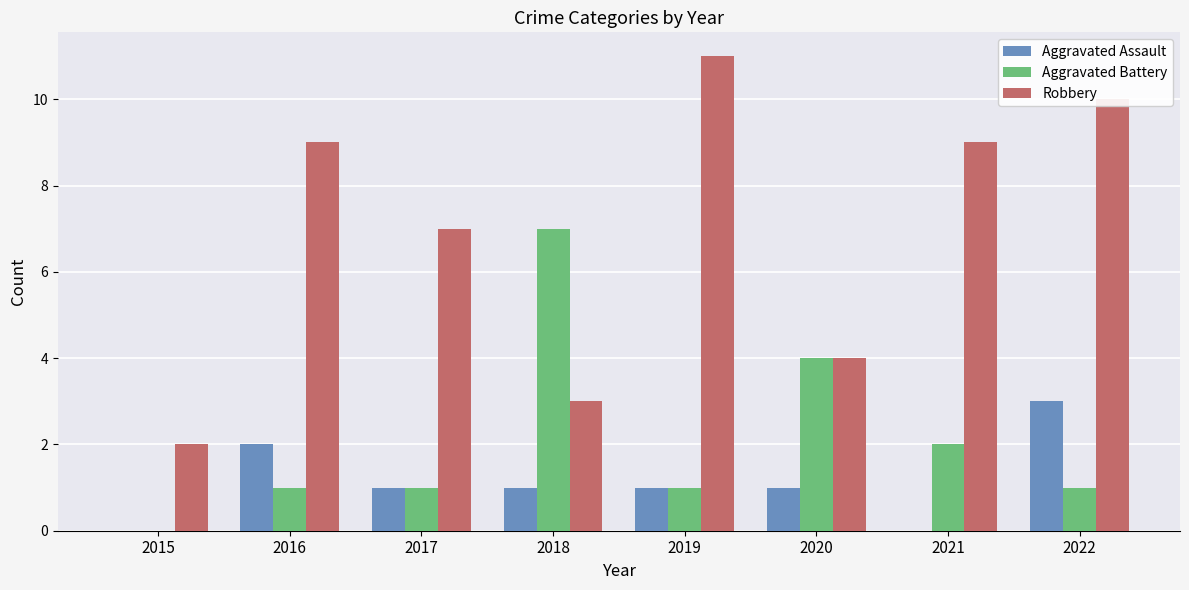

The Aggravated Assault series shows 3 at 2022. True or false?

True